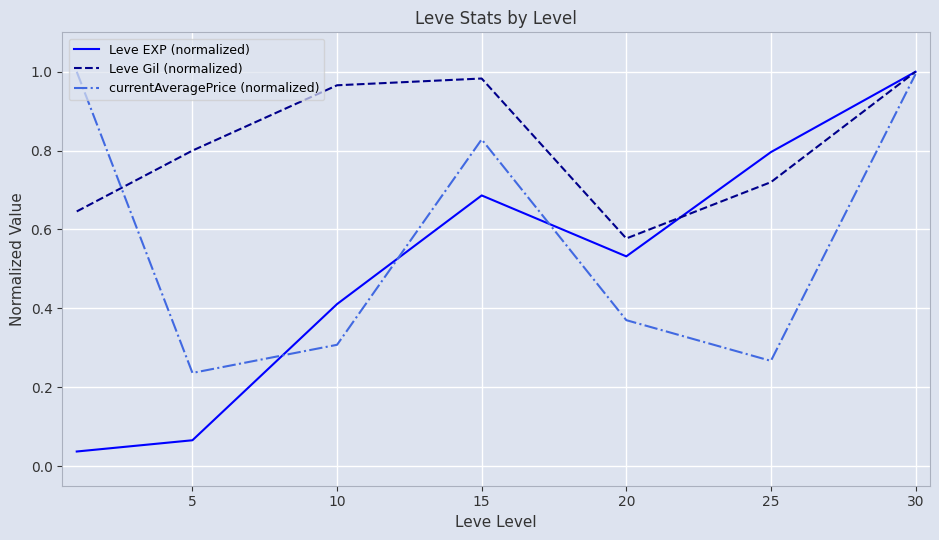

Rank the series by their average value, from lowest to highest.

Leve EXP (normalized), currentAveragePrice (normalized), Leve Gil (normalized)